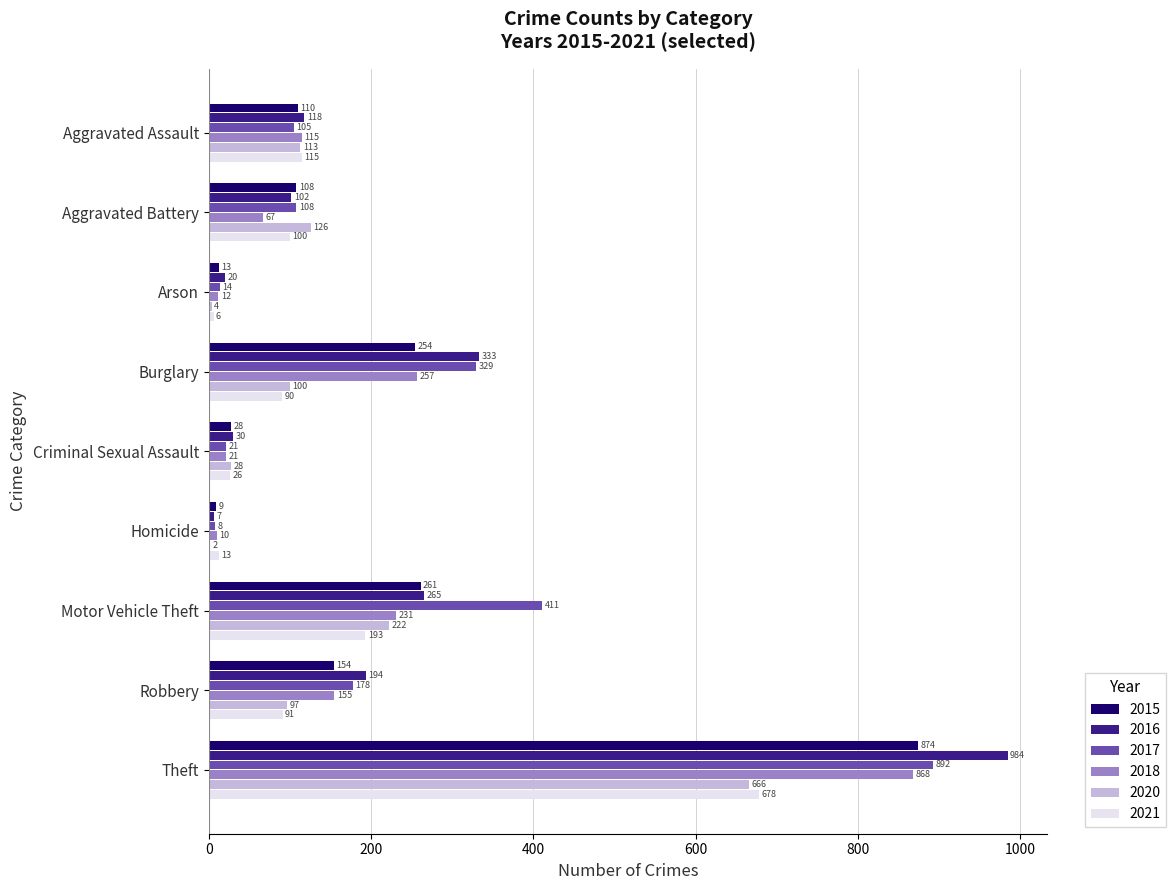

Which series changed the most between Criminal Sexual Assault and Homicide?

2020